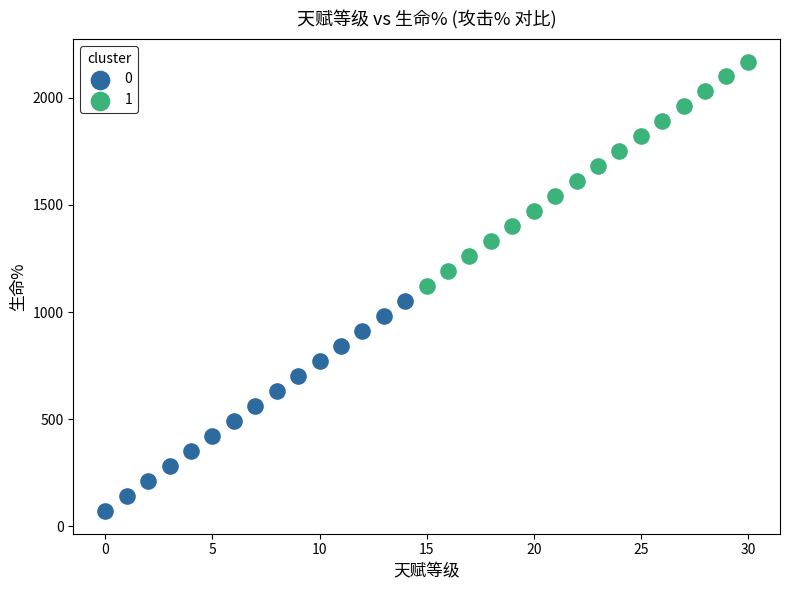

Which series reaches the minimum Y coordinate?

0